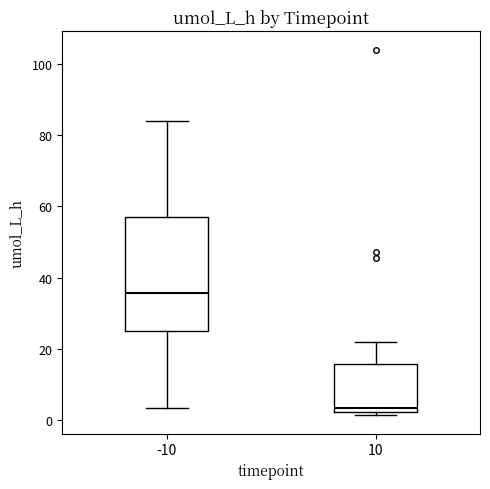

Reading left to right, read every box against the y-axis: the position of its median line, the range the box covers, and the ends of its whiskers. The values are not printed on the chart, so give them approximately, as read against the axis.

-10: median 36, box 24 to 56, whiskers 4 to 84
10: median 4, box 2 to 16, whiskers 2 (just below the box's lower edge) to 22